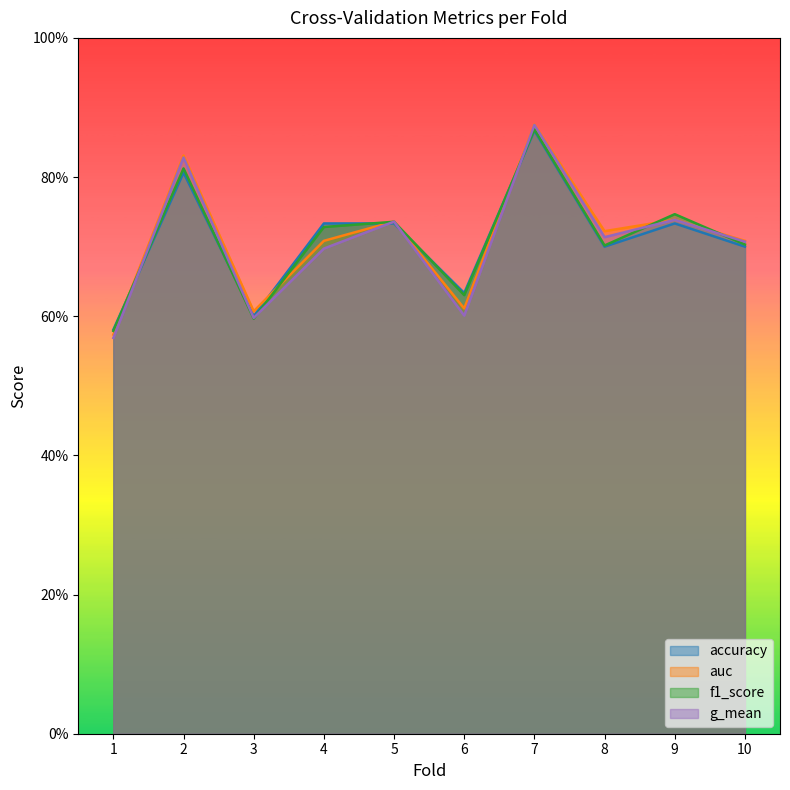

Between 2 and 3, which series saw the biggest shift?

g_mean